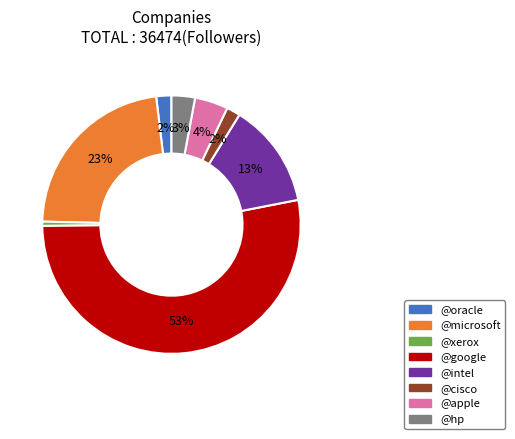

To the nearest percent, what portion does @cisco represent?

2%